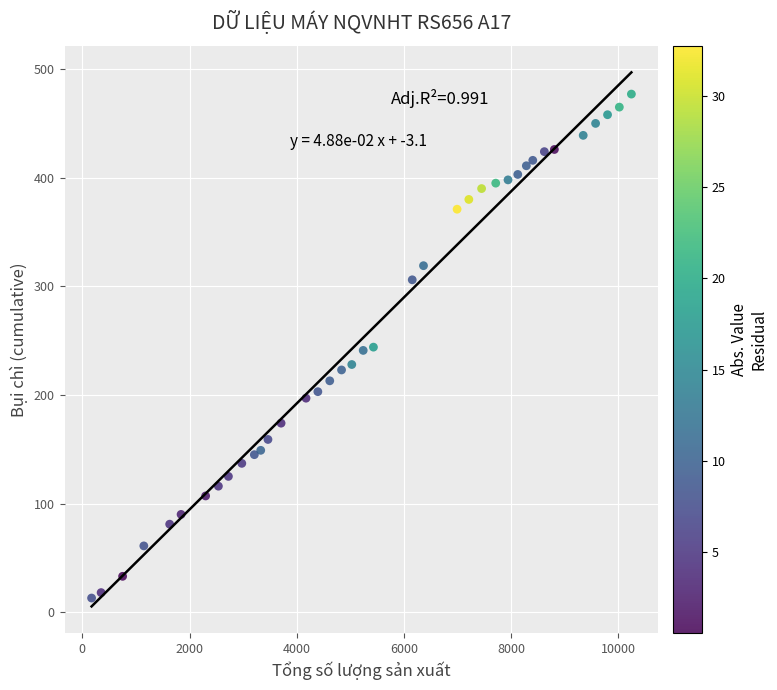

What is the range of Y values (max minus min)?

464